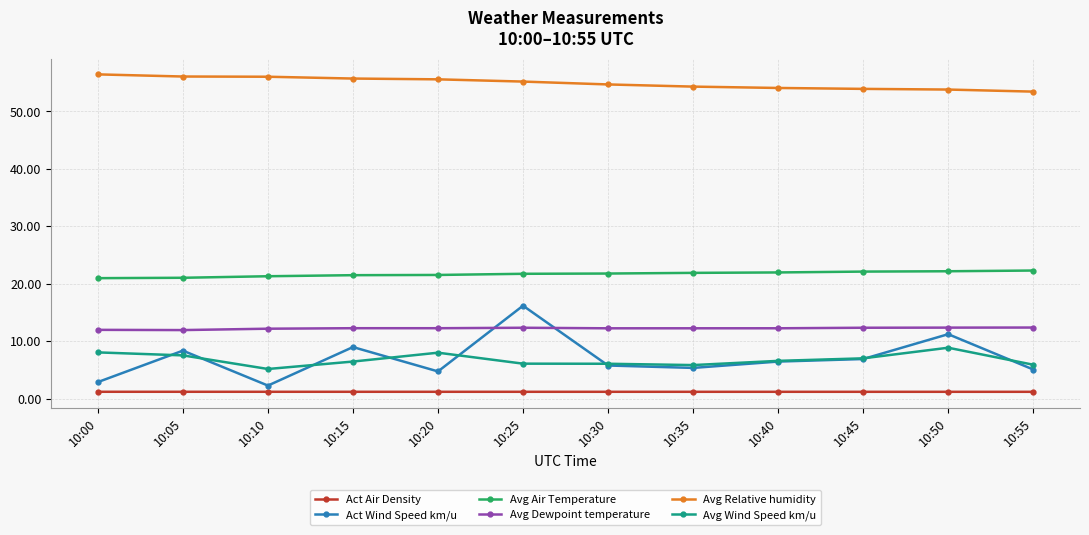

Which series has the largest range (max minus min)?

Act Wind Speed km/u